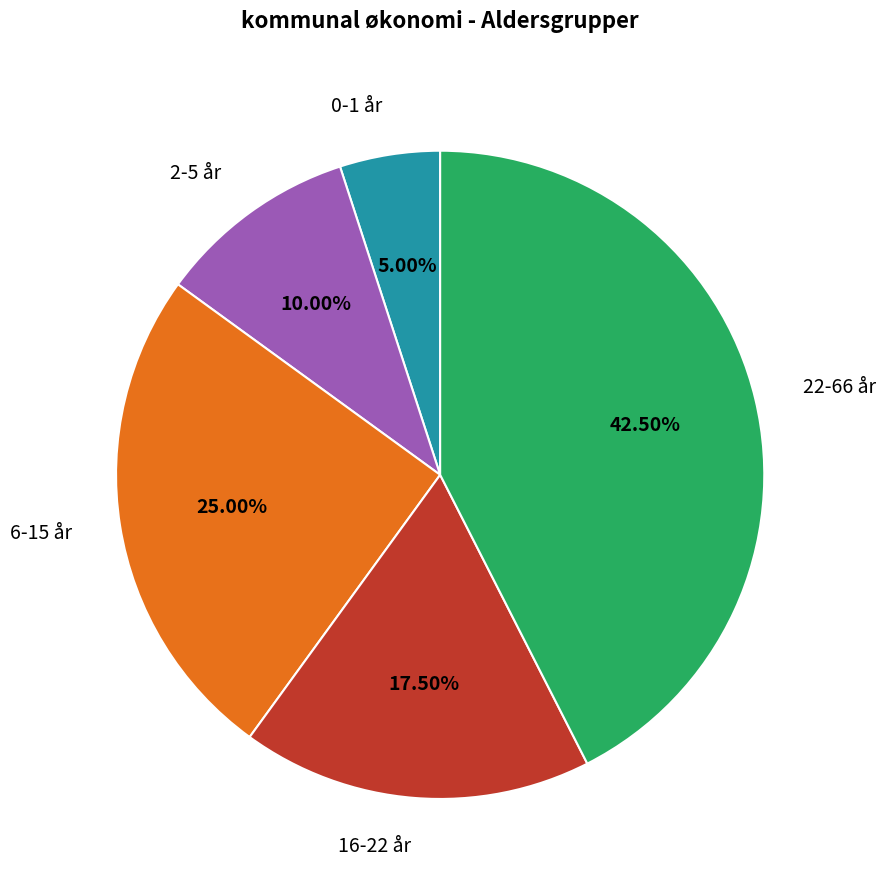

Which category has the biggest portion of the pie?

22-66 år